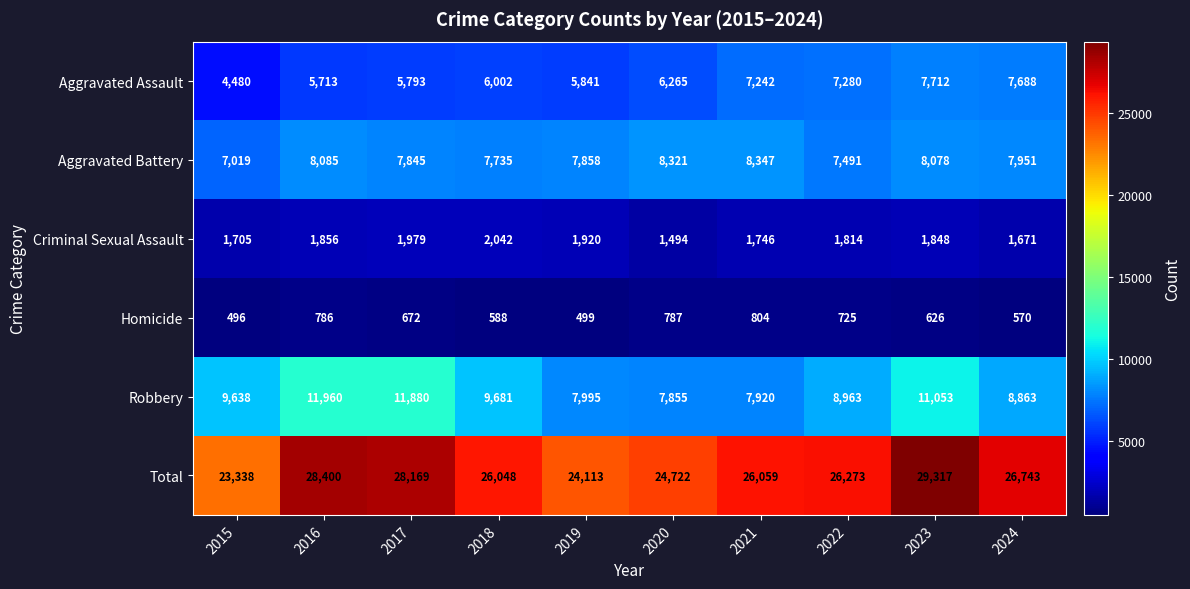

What is the difference between the maximum and minimum values in the Aggravated Assault series?

3232